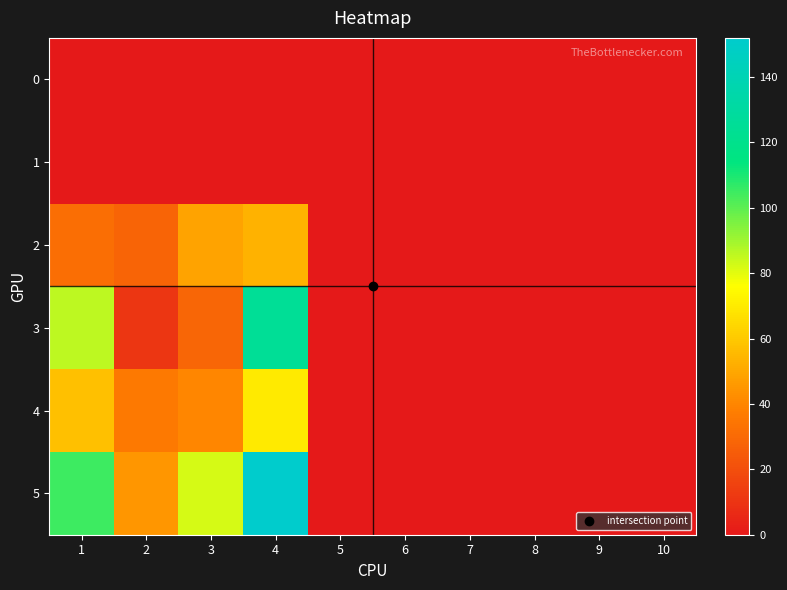

Which label corresponds to the smallest value in the chart?

1